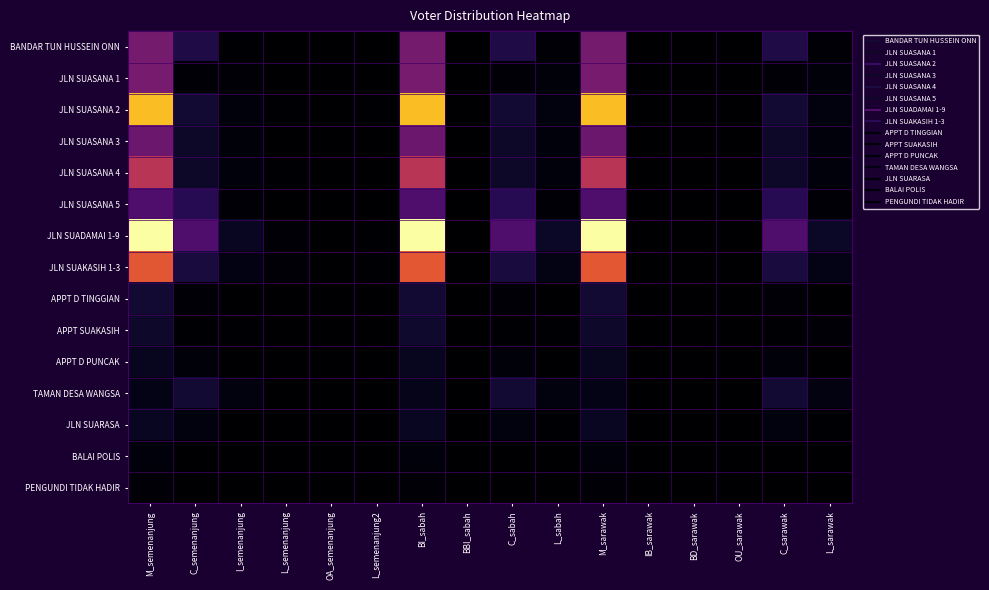

What is the difference between the highest and lowest values at L_semenanjung2?

6